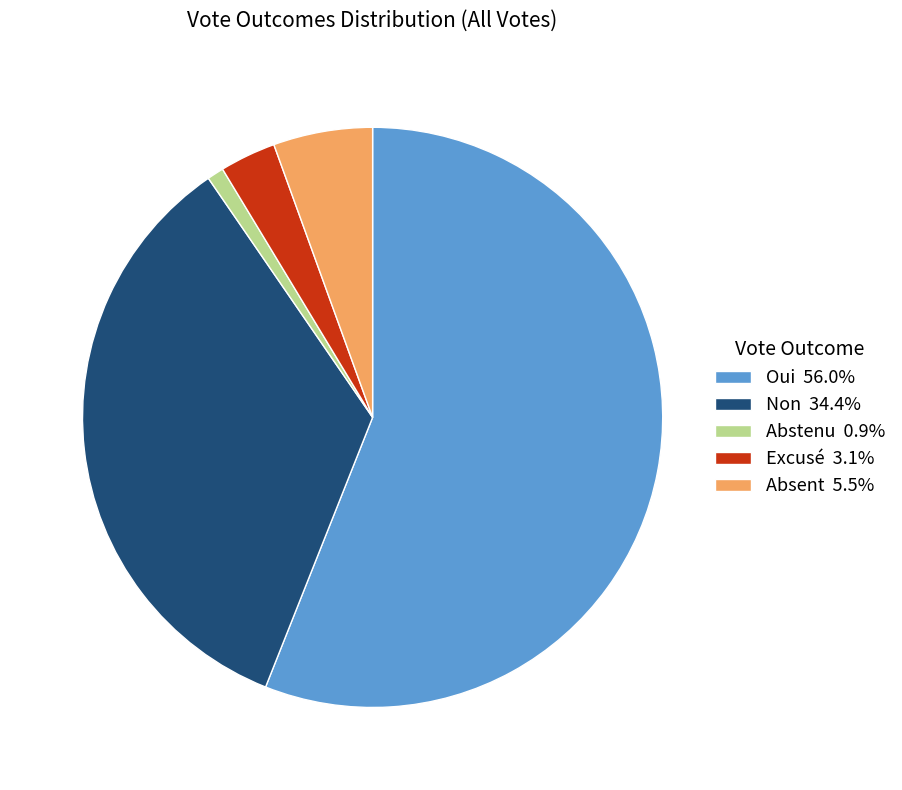

Does Oui 56.0% account for over 50% of the chart?

Yes